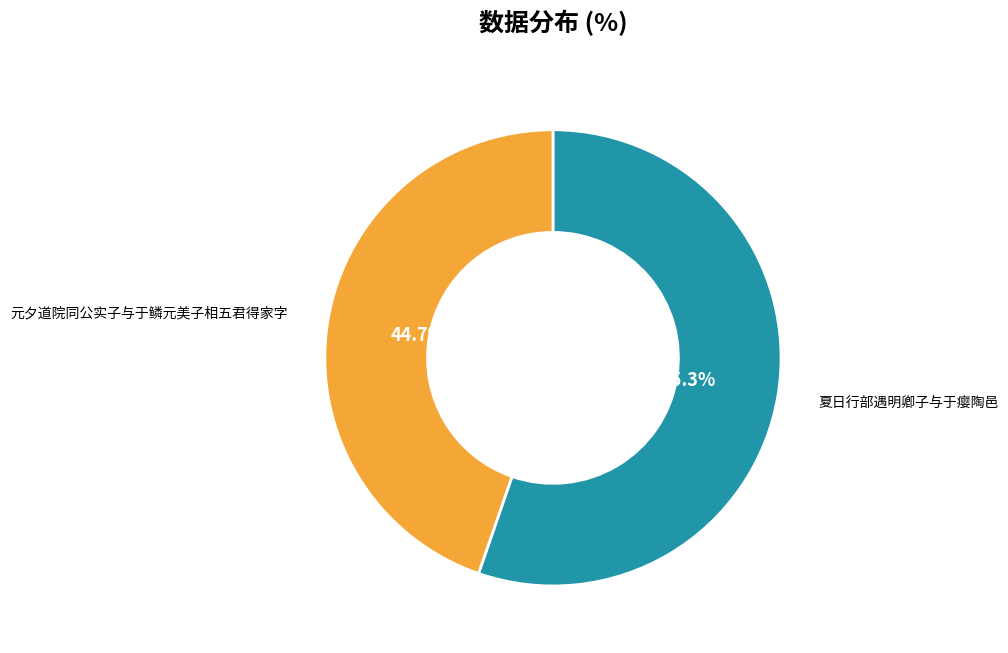

How many segments does this pie chart have?

2